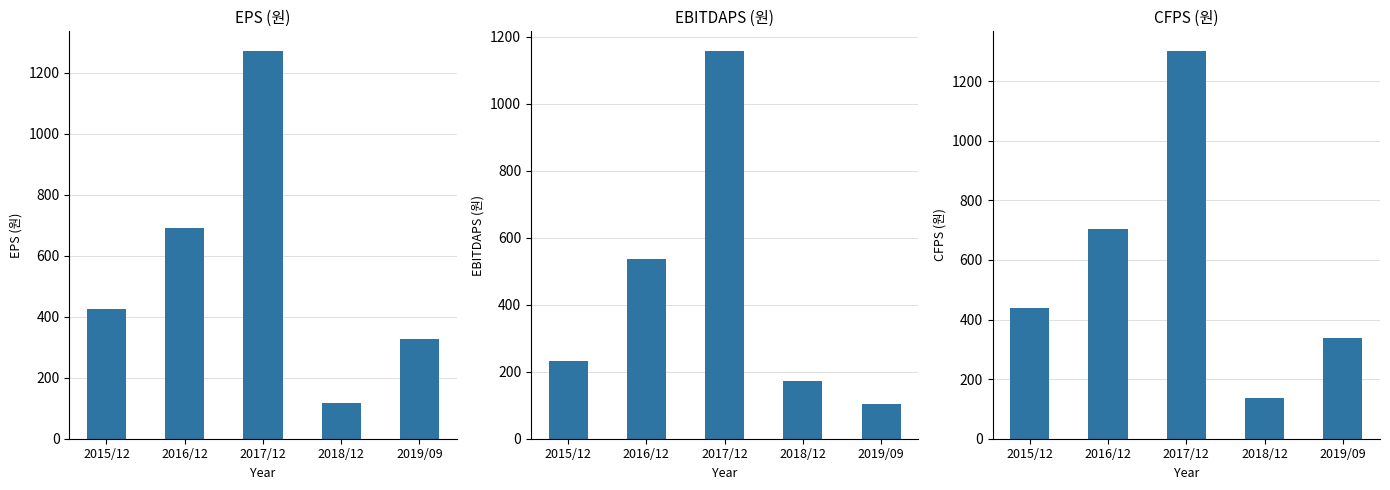

Which series has the largest total across all categories?

CFPS (원)